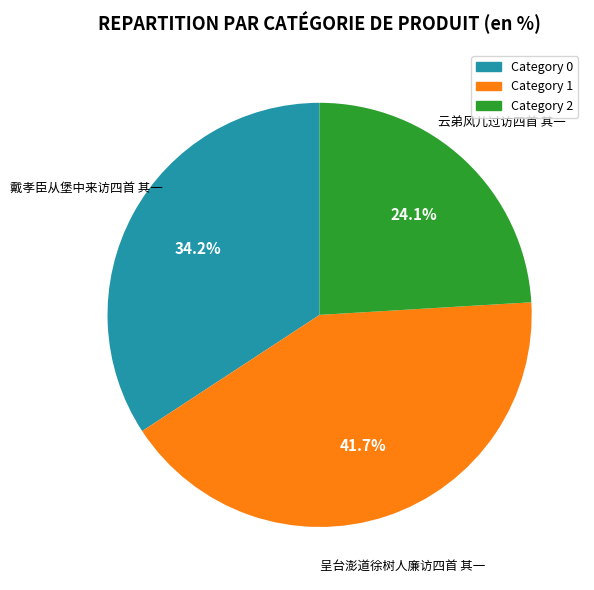

Does any single category account for the majority?

No